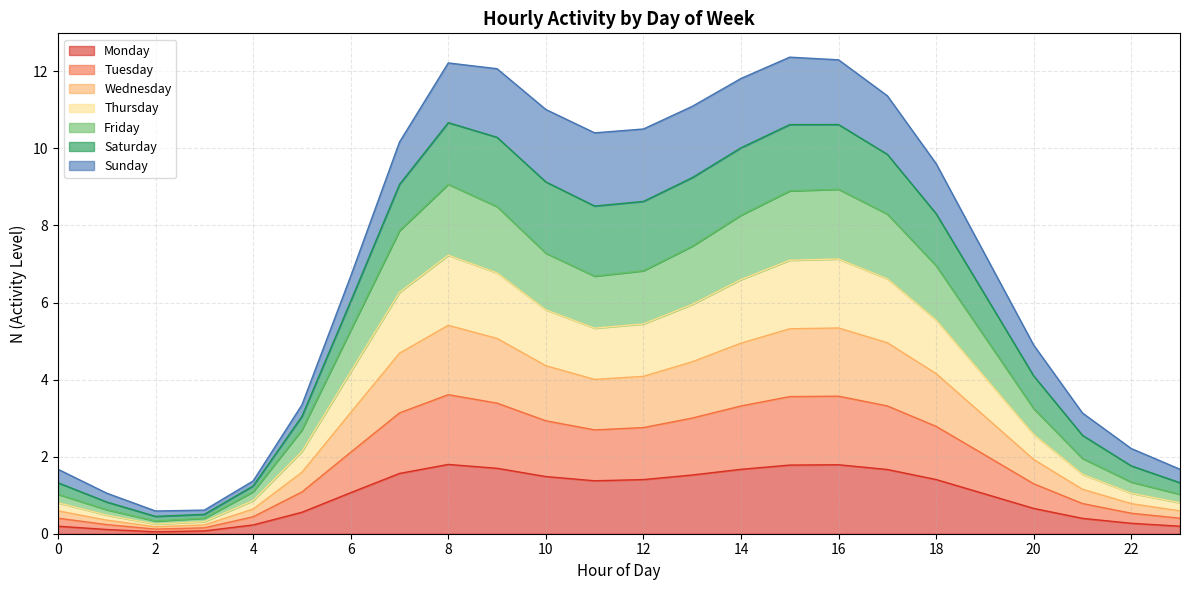

Is it true that Monday equals 1.0 at 10?

False